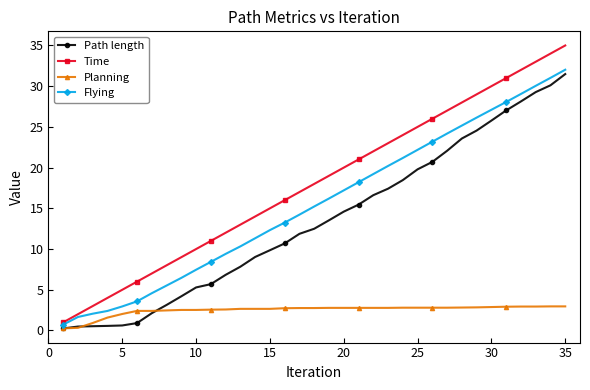

True or false: Time and Planning cross at least once.

False